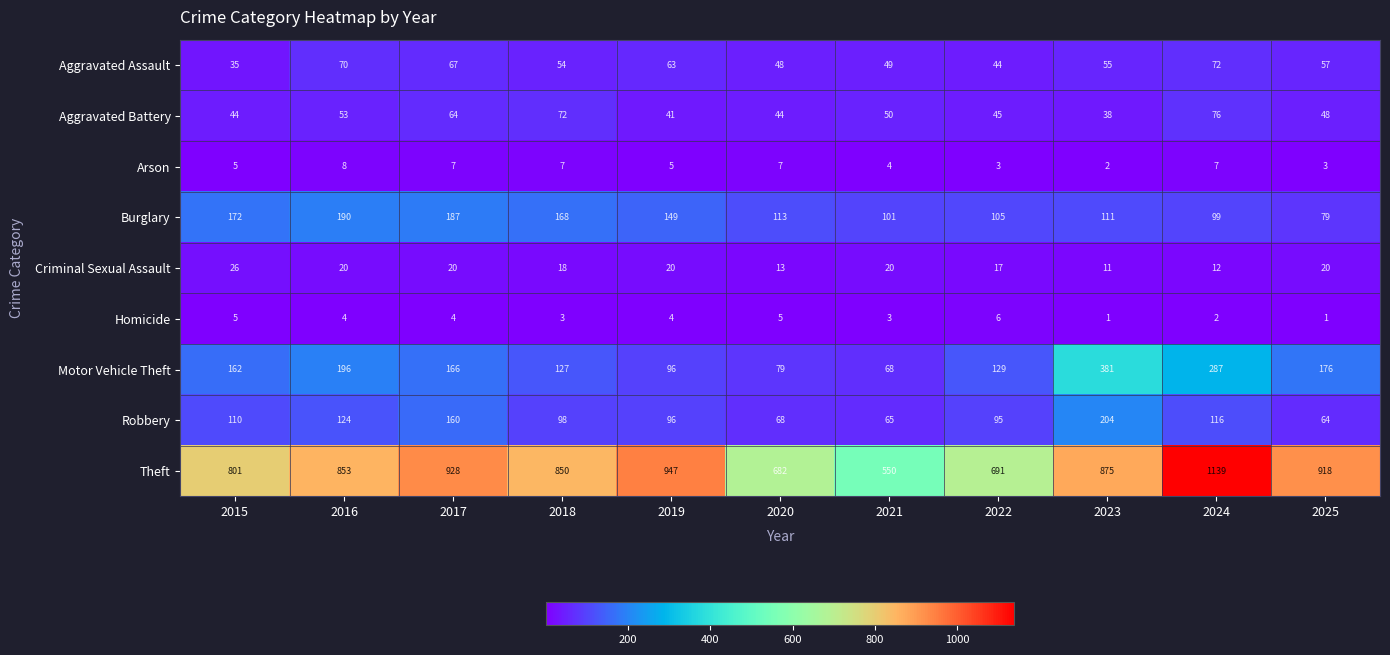

Rank the series by their maximum value, from highest to lowest.

Theft, Motor Vehicle Theft, Robbery, Burglary, Aggravated Battery, Aggravated Assault, Criminal Sexual Assault, Arson, Homicide